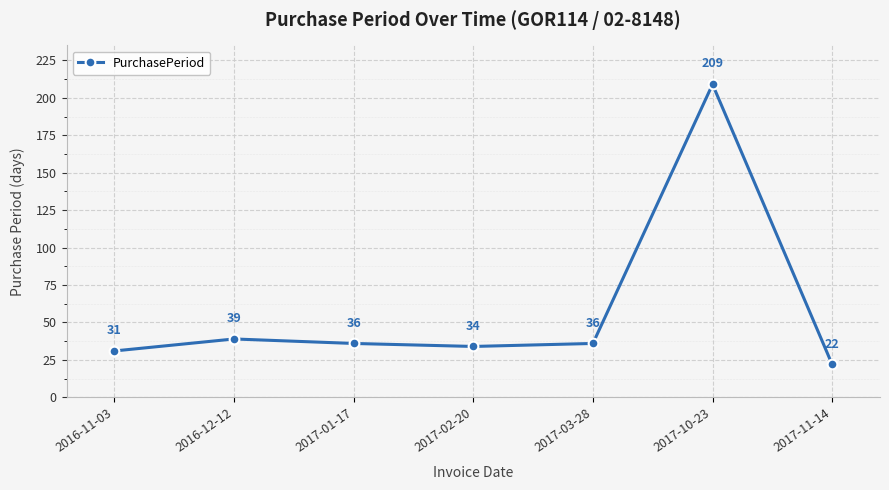

Which label corresponds to the smallest value in the chart?

2017-11-14